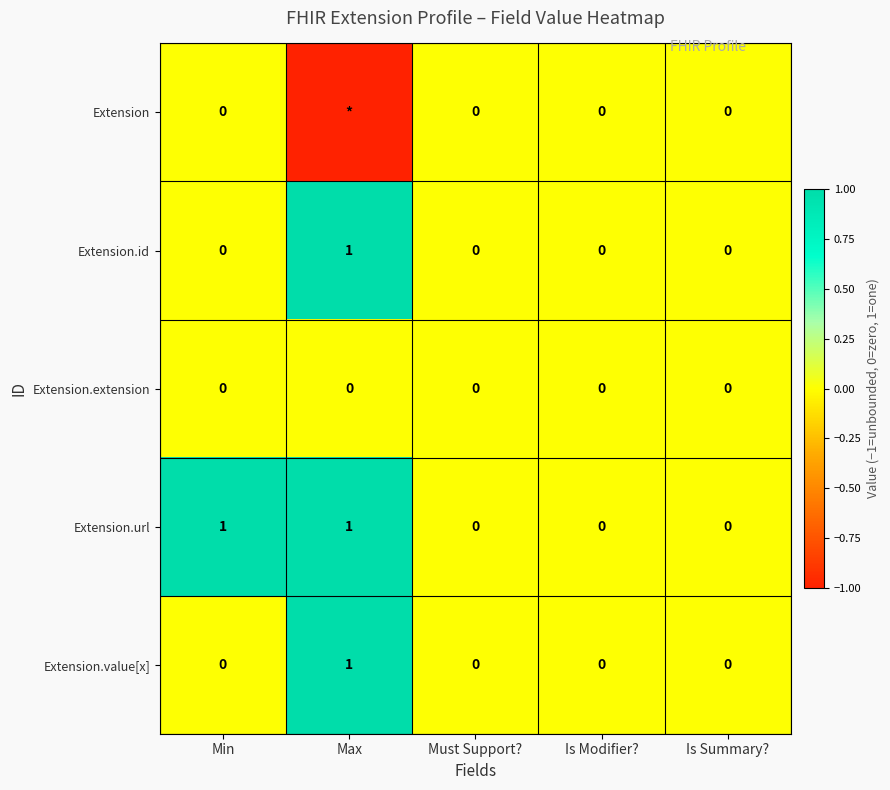

The Extension.url series shows 2 at Min. True or false?

False